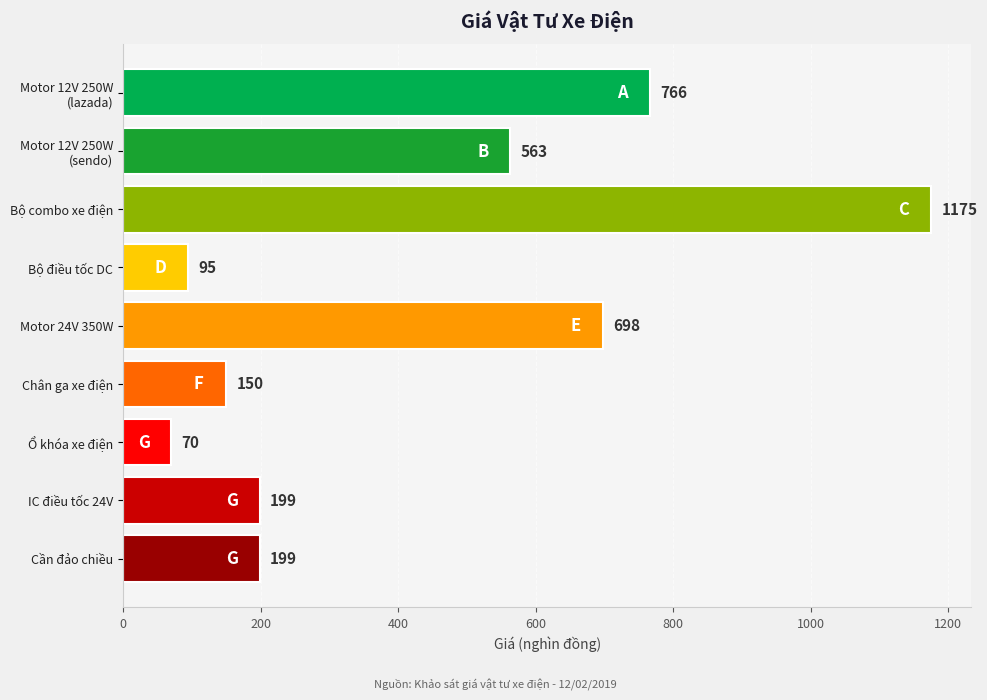

What is the approximate value at Ổ khóa xe điện, to the nearest 10?

70